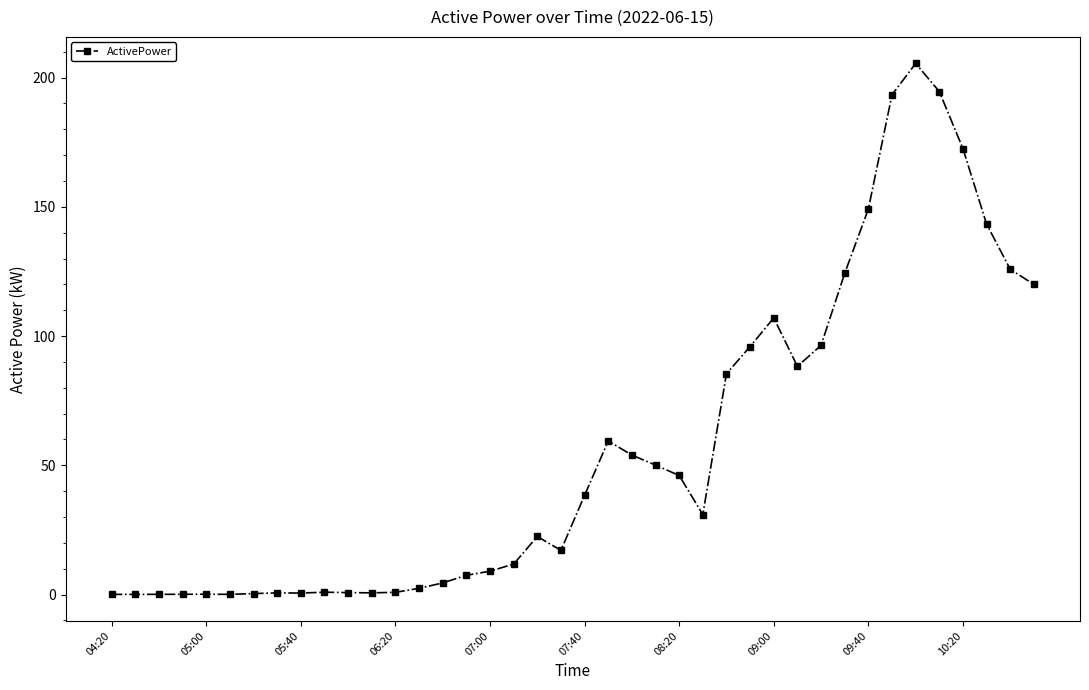

What is the sum of all values?

2260.2